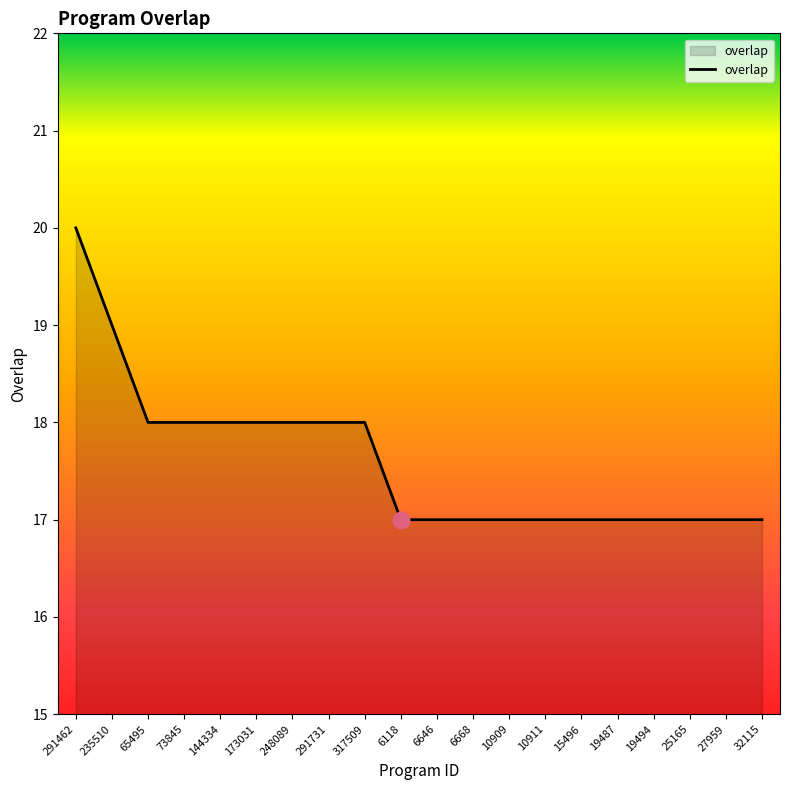

What position from the left is 15496?

15